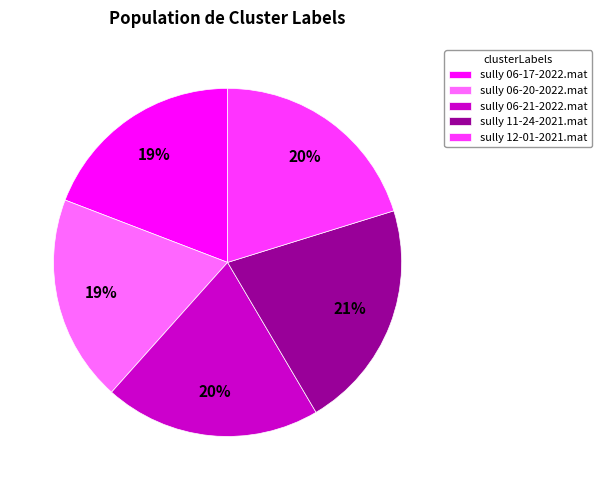

What percentage is the sully 11-24-2021.mat slice, to the nearest percent?

21%